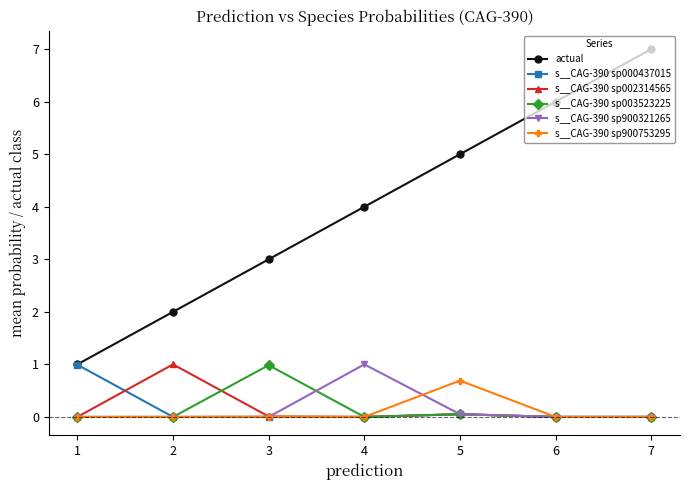

True or false: actual and s__CAG-390 sp900753295 cross at least once.

False